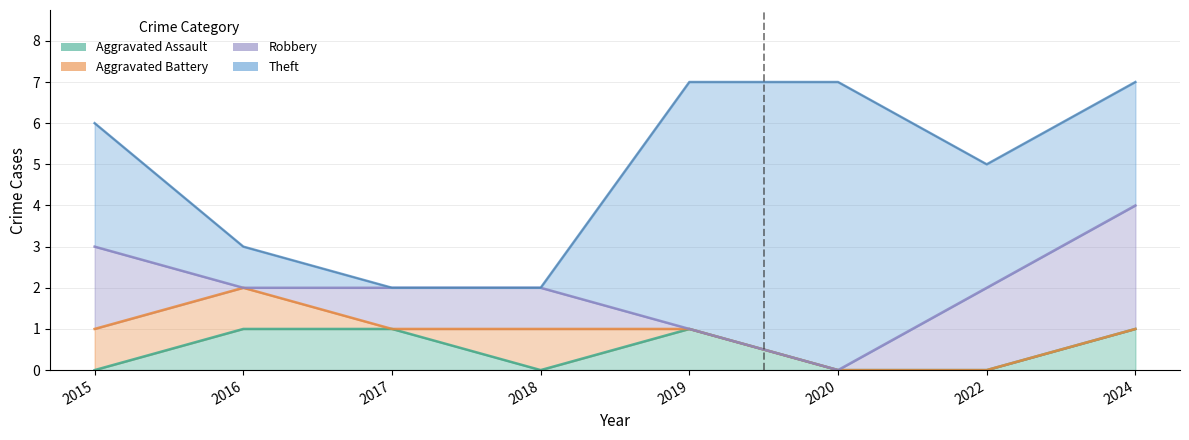

Which series has the largest total across all categories?

Theft